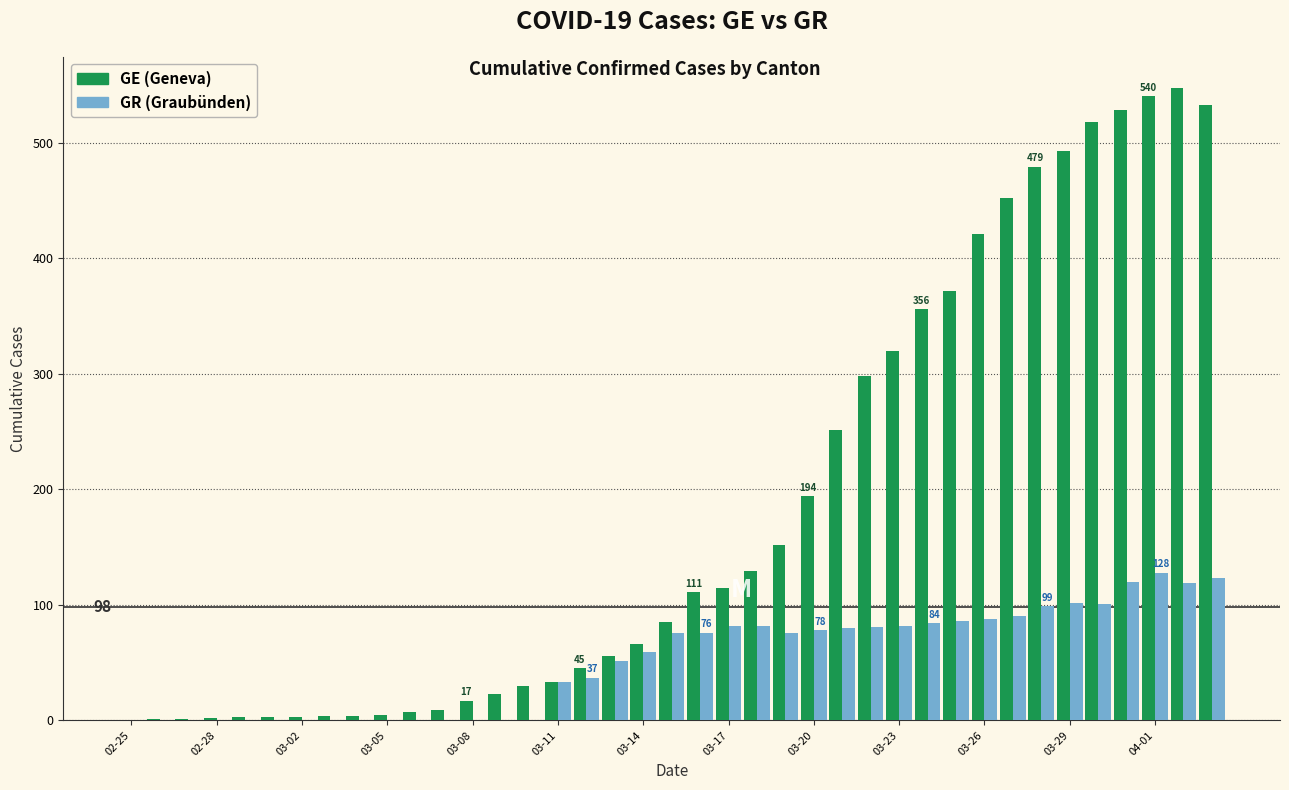

What is the maximum value shown in the chart?

547